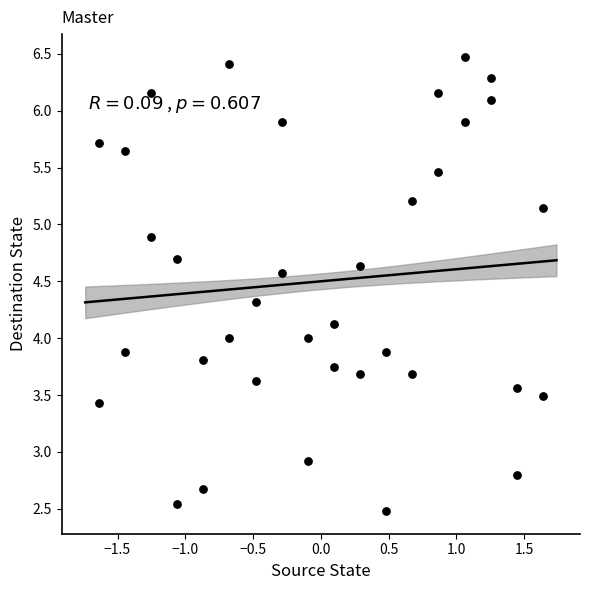

What is the range of X values (max minus min)?

3.3